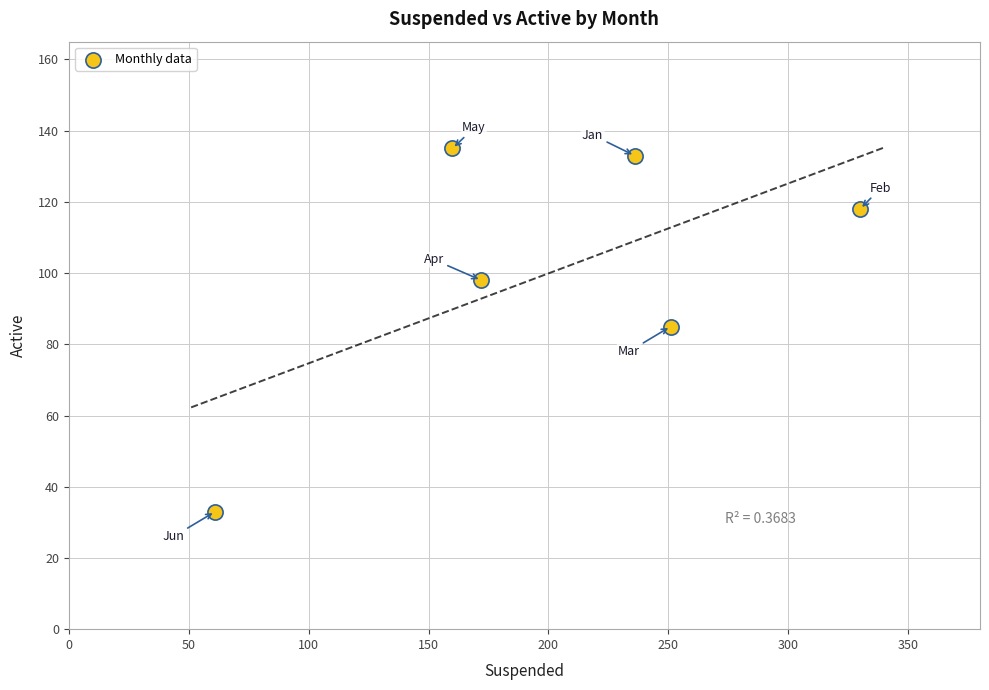

What is the range of X values (max minus min)?

269